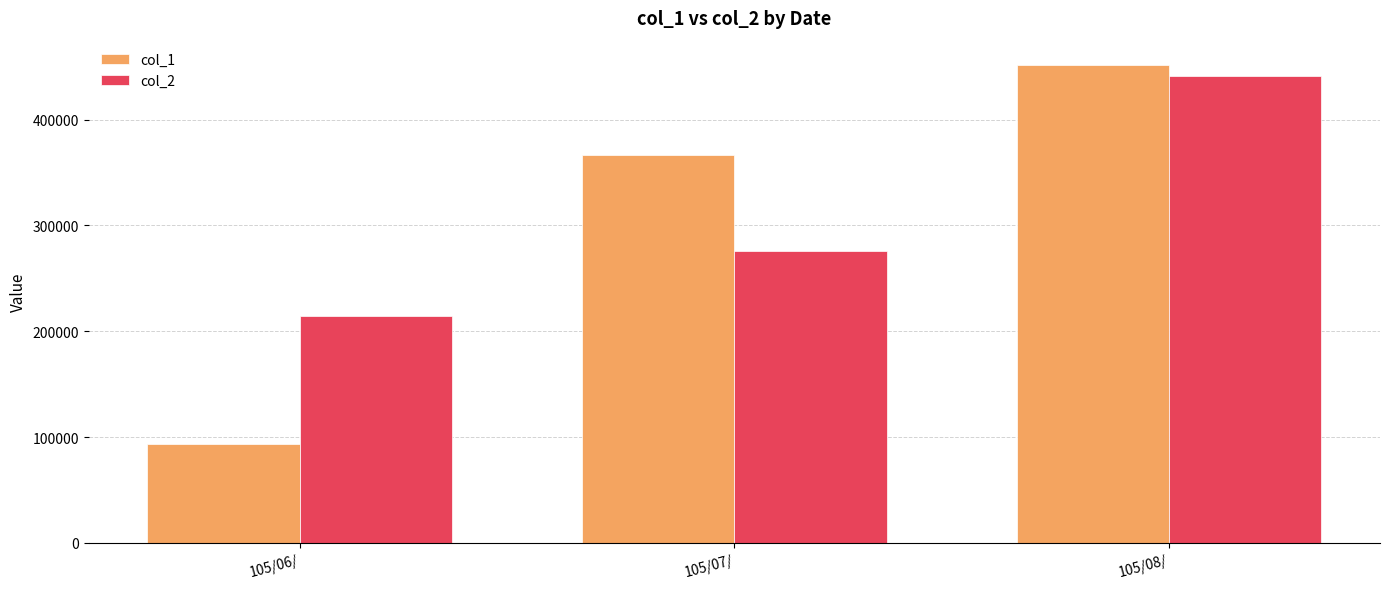

The value of col_2 at 105/06/ is 214000. True or false?

True